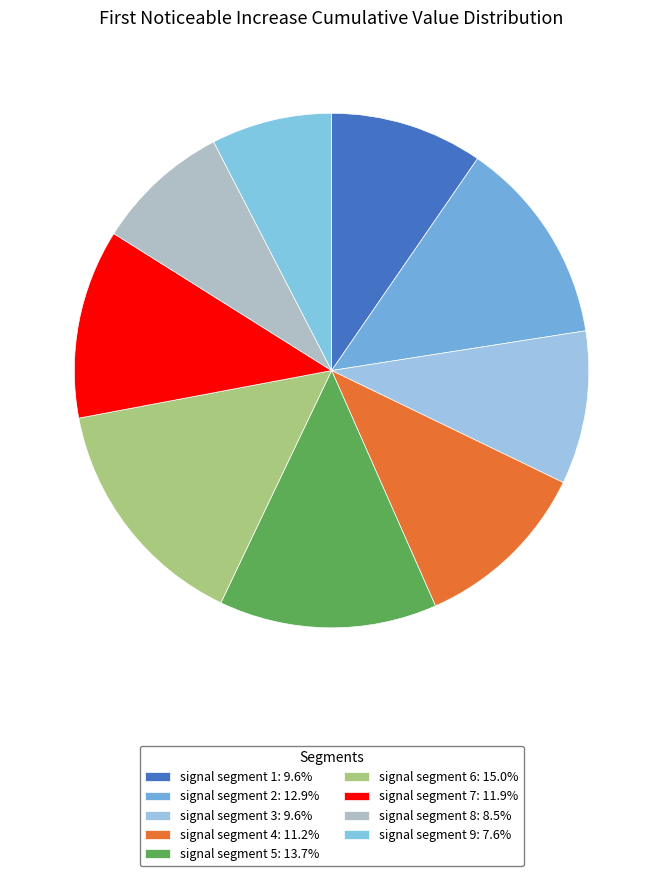

Which category has the smallest portion of the pie?

signal segment 9